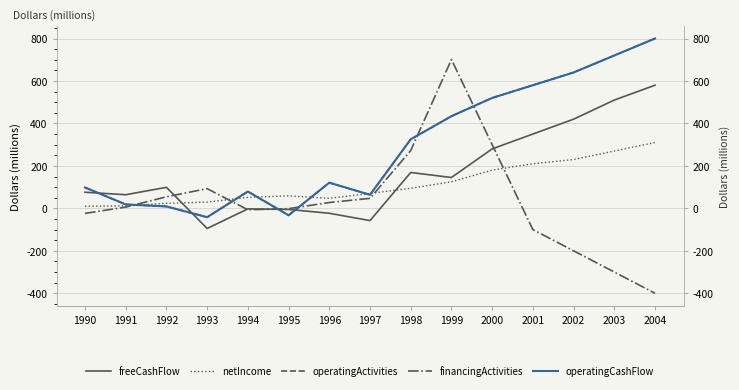

Is it true that operatingActivities equals 800.0 at 2004?

True